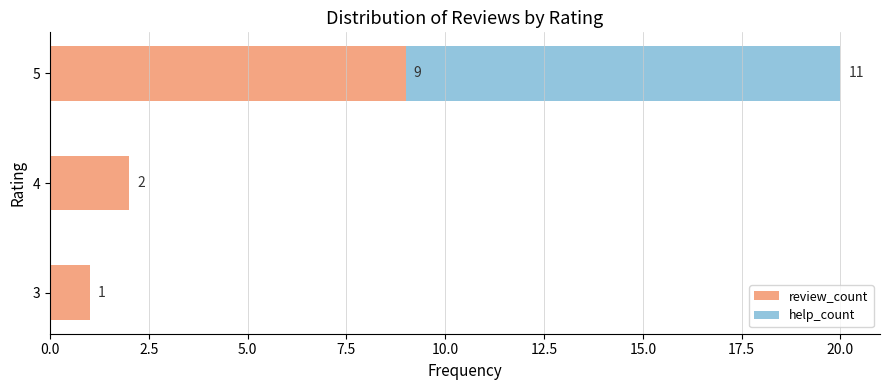

What is the total value across all series at 5?

20